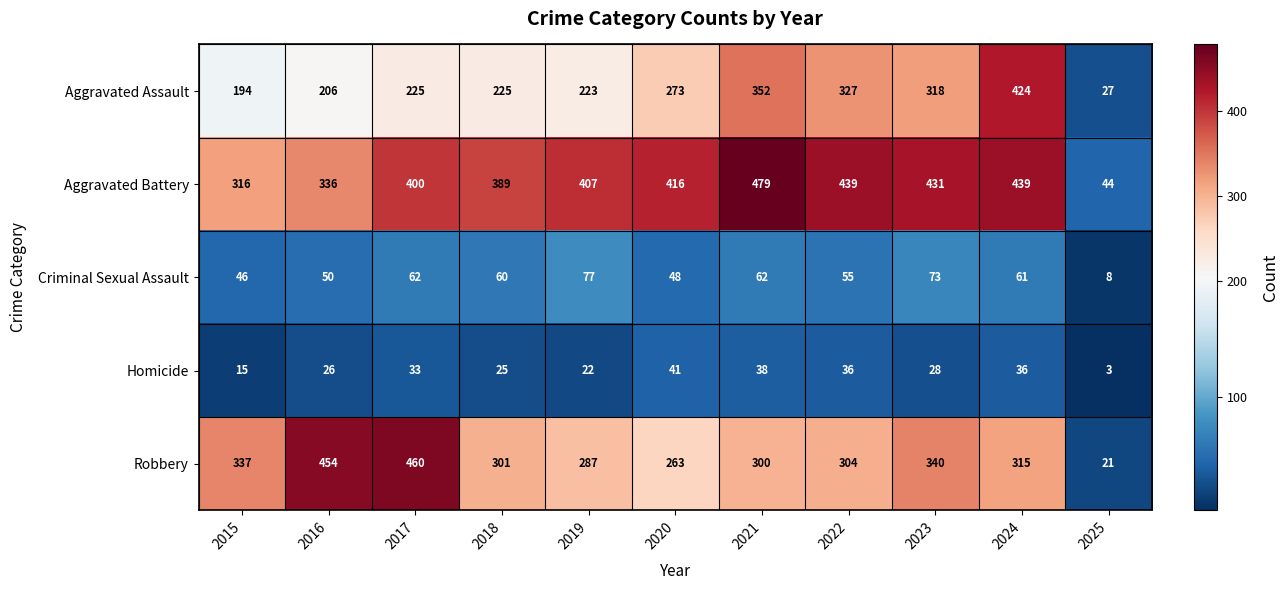

Which category has the highest value across all series?

2021